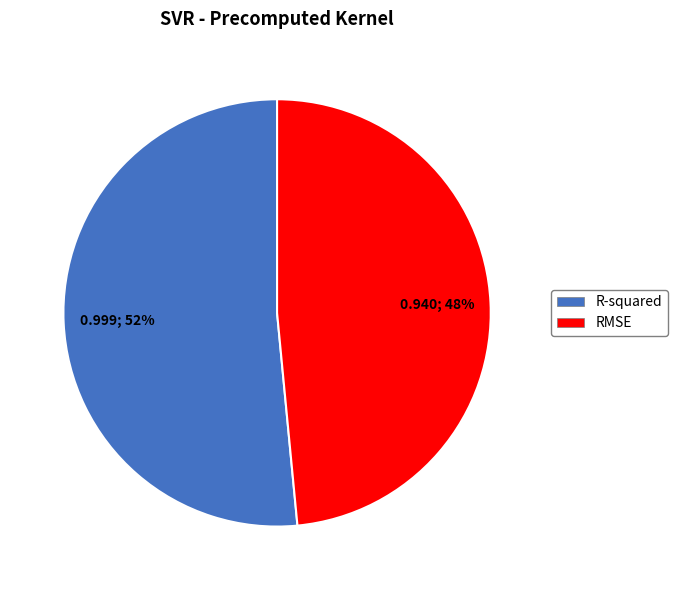

To the nearest percent, what percentage of the pie is R-squared?

52%